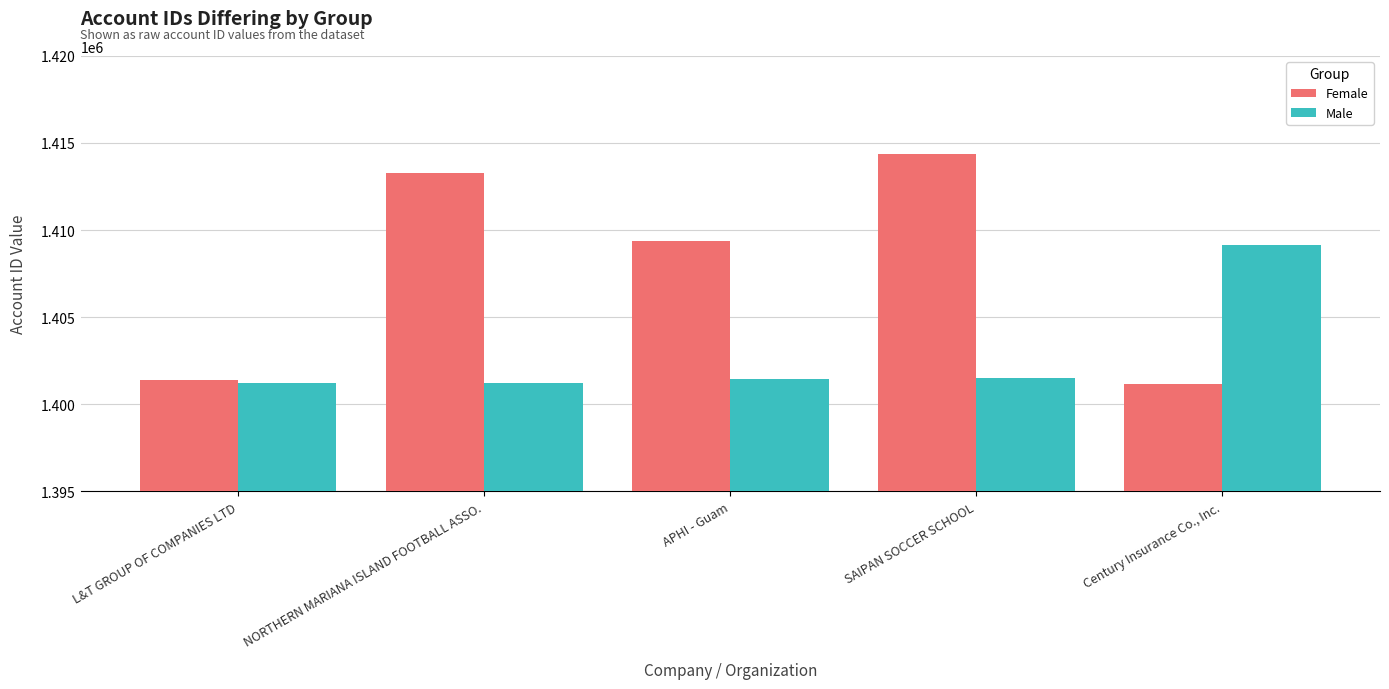

The value of Male at APHI - Guam is 1401434. True or false?

True